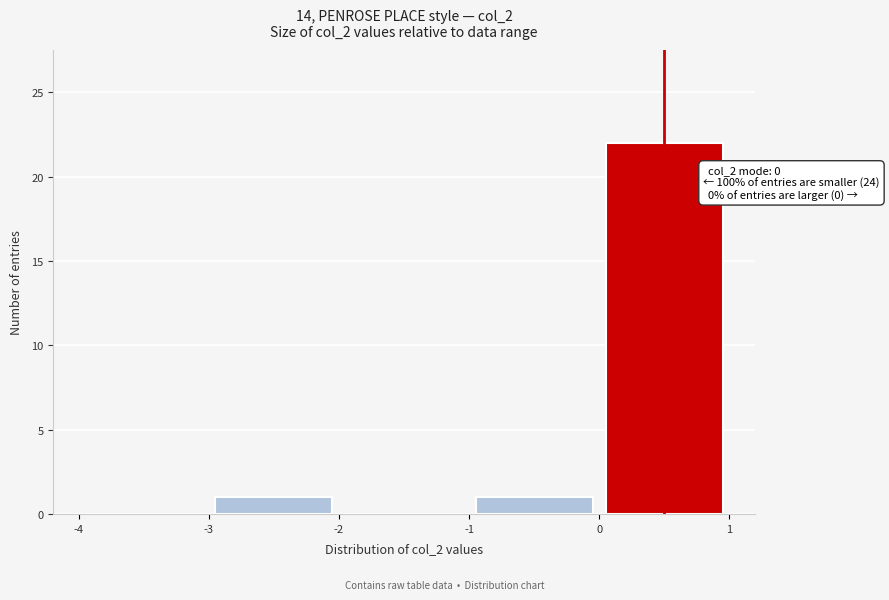

Which range on the x-axis has the tallest bar?

0 to 1